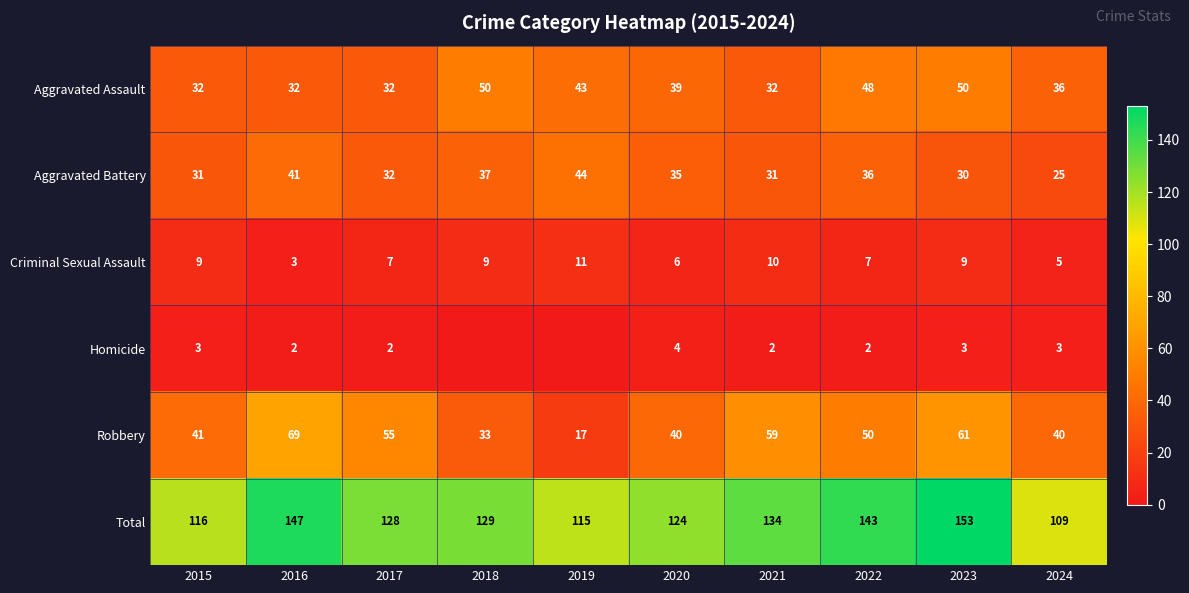

Where does the Aggravated Assault series first go above 39?

2018